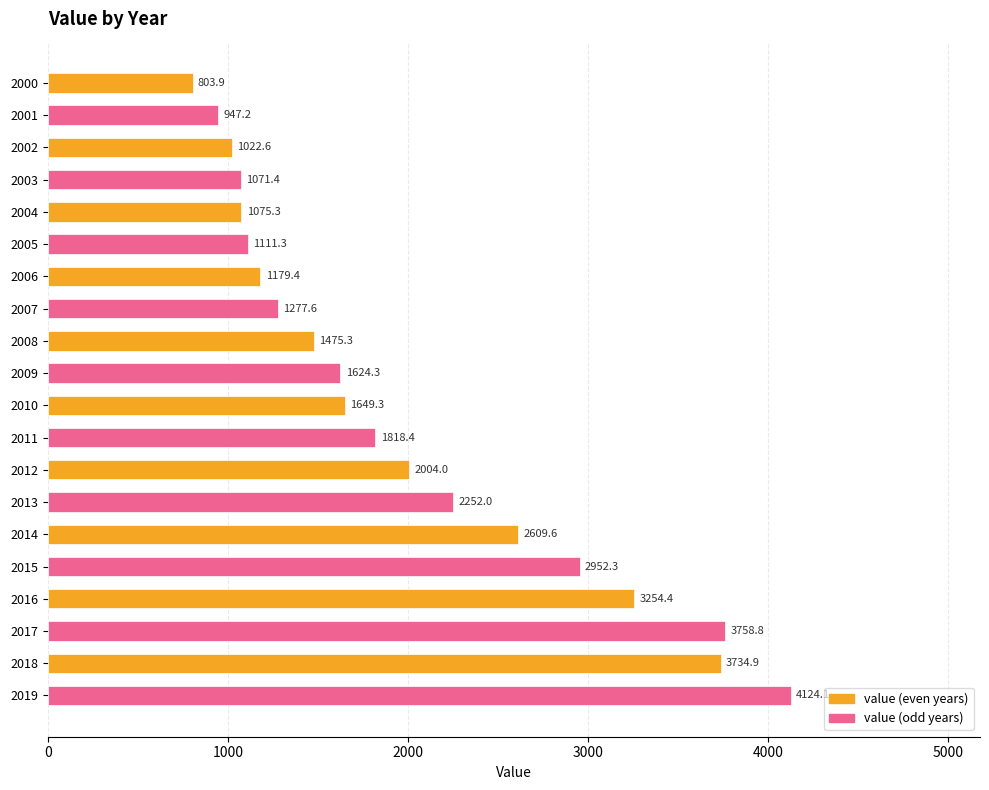

What is the difference between the second highest and second lowest values?

2811.7